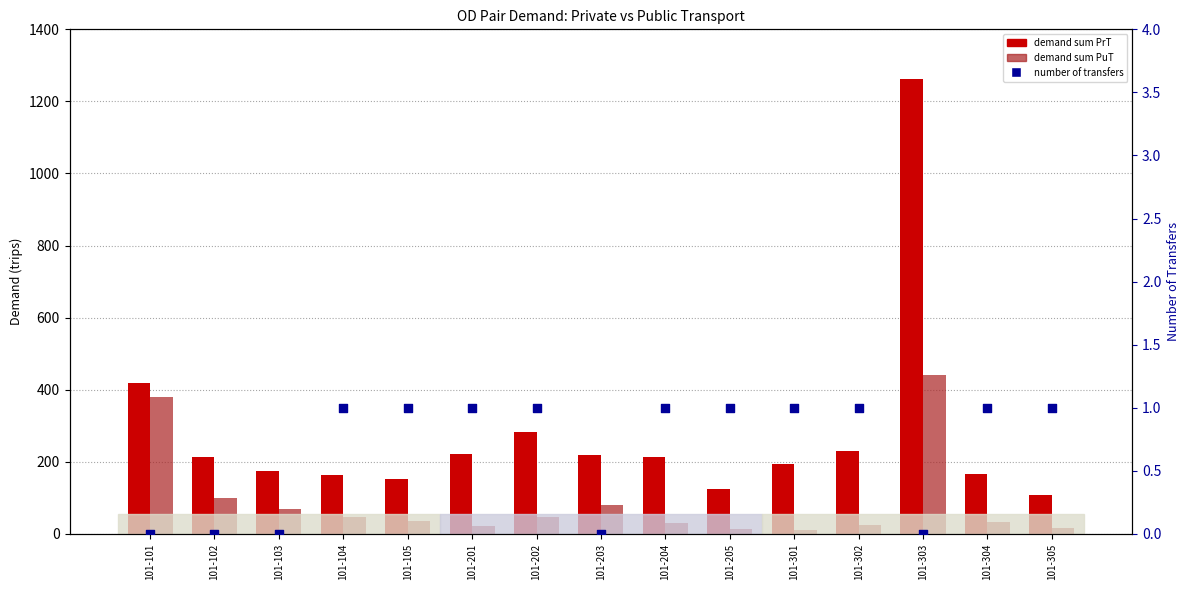

At which category is the sum across all series the highest?

101-303